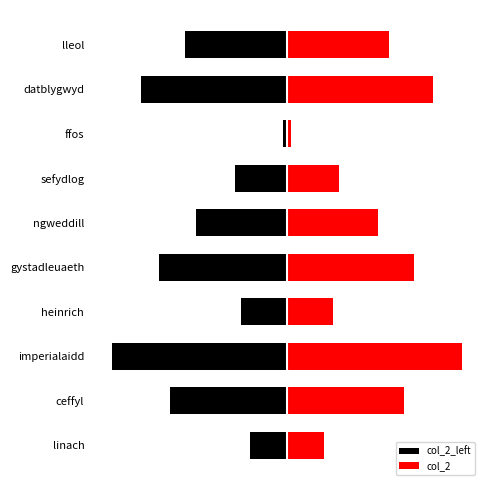

What is the difference between the highest and lowest values at imperialaidd?

1.1